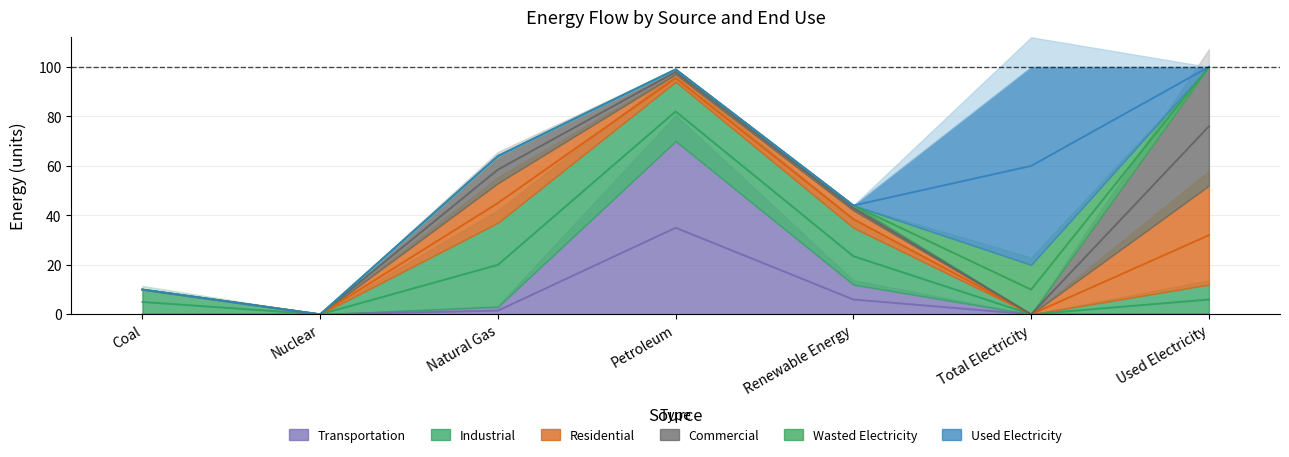

At how many categories does at least one series exceed 64?

2